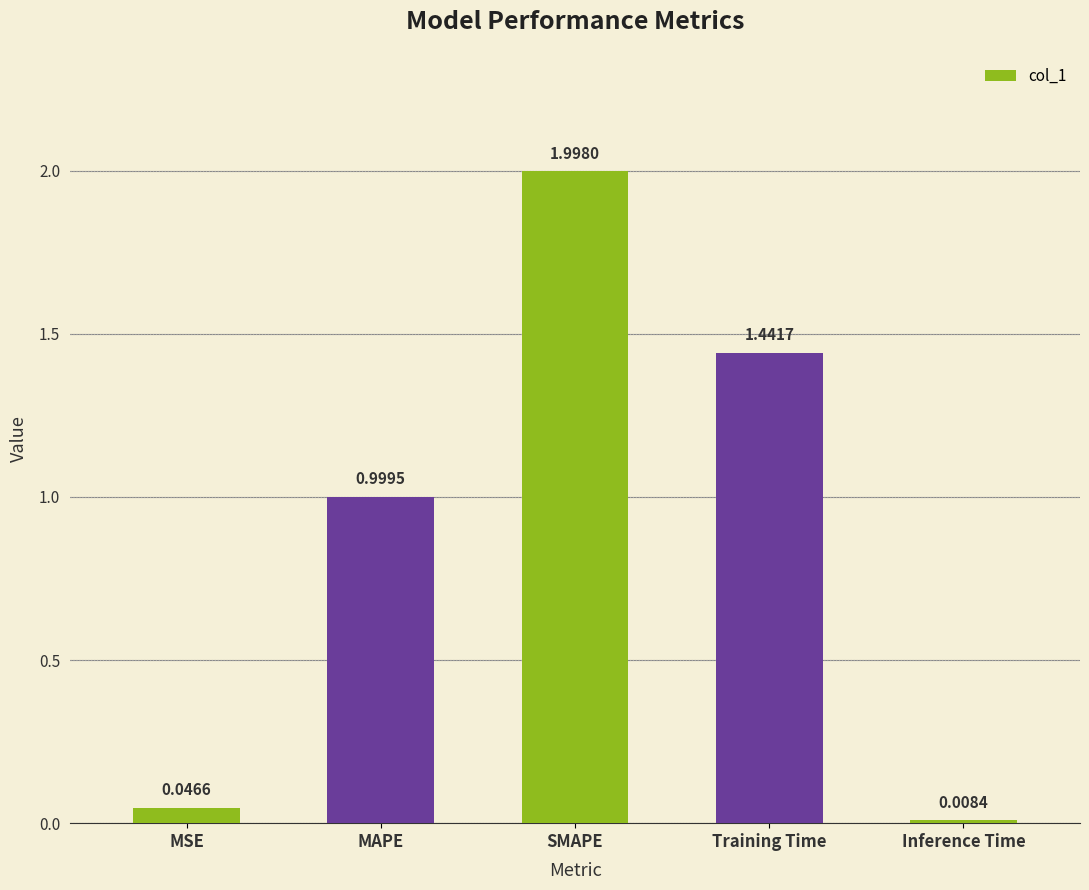

List the labels in order of value, smallest first.

Inference Time, MSE, MAPE, Training Time, SMAPE